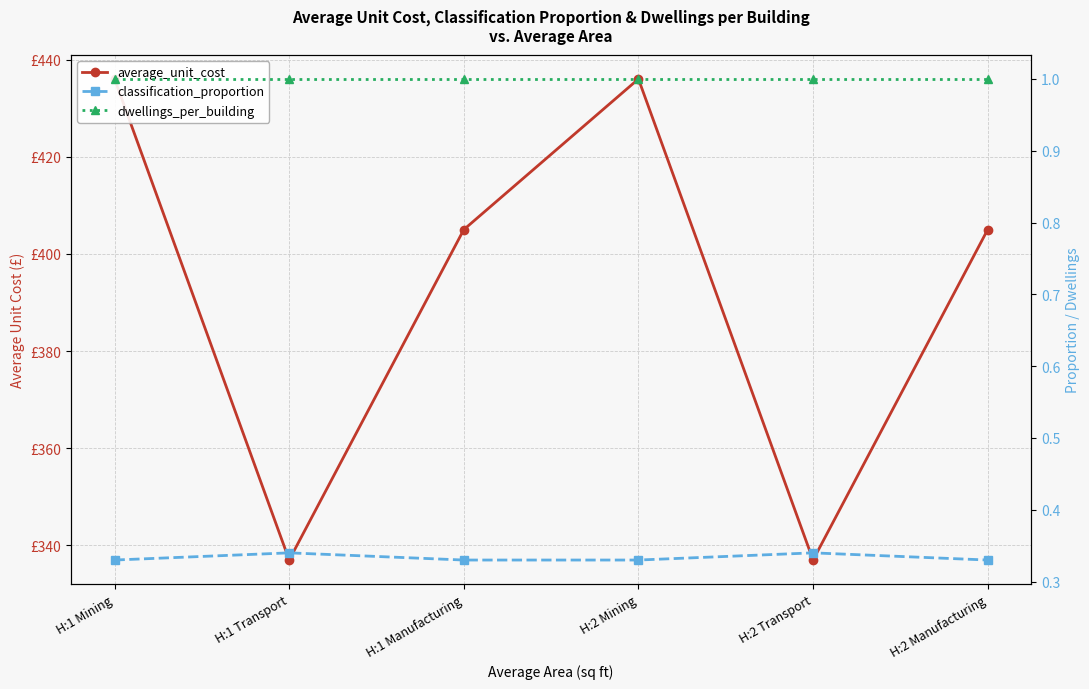

Which category has the highest value in the average_unit_cost series?

H:1 Mining